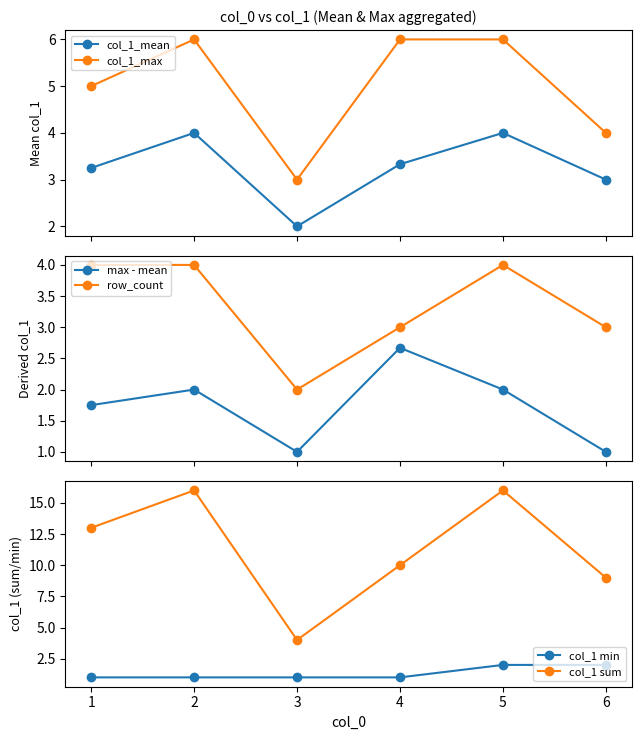

What is the value of the col_1_mean point at the 3rd from the left?

2.0